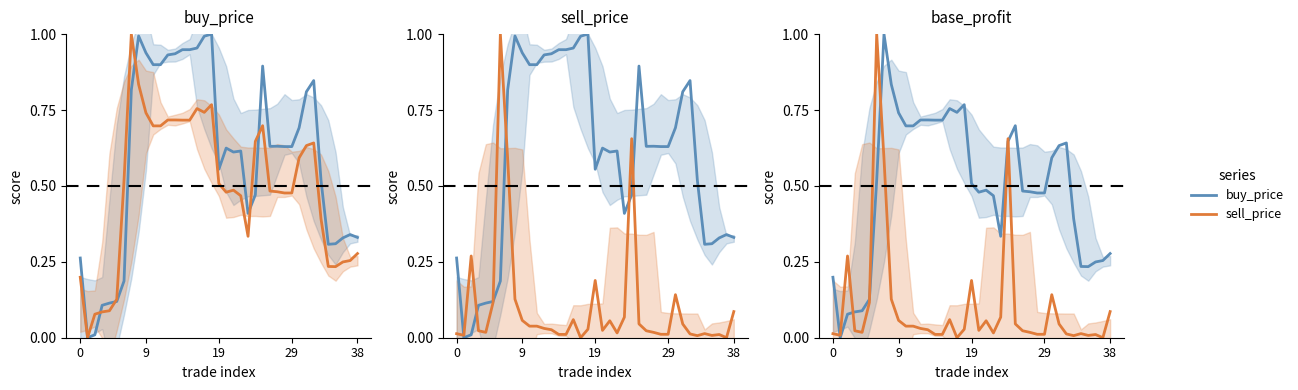

Does the chart have visible grid lines?

No